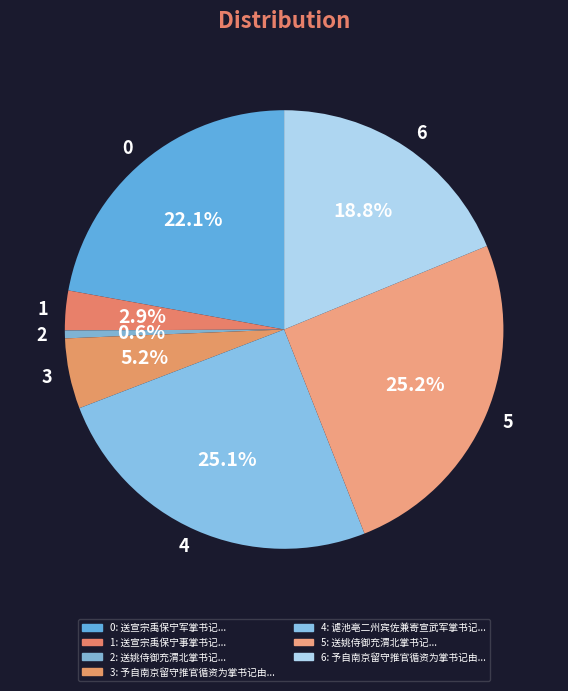

What is the smallest slice in the pie chart?

2